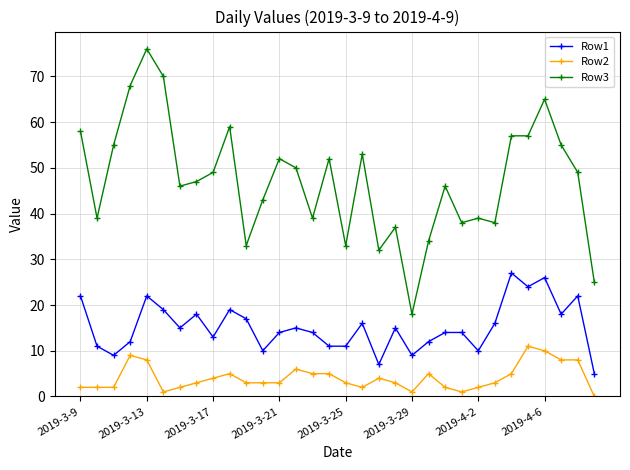

Which series has the largest total across all categories?

Row3